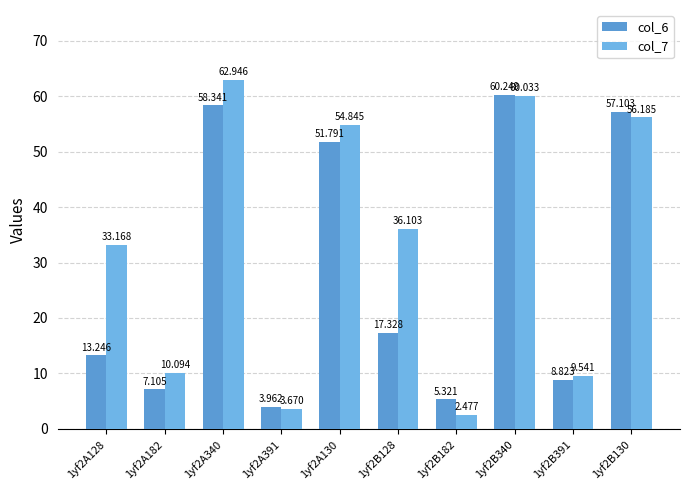

How many bars are there in total?

20